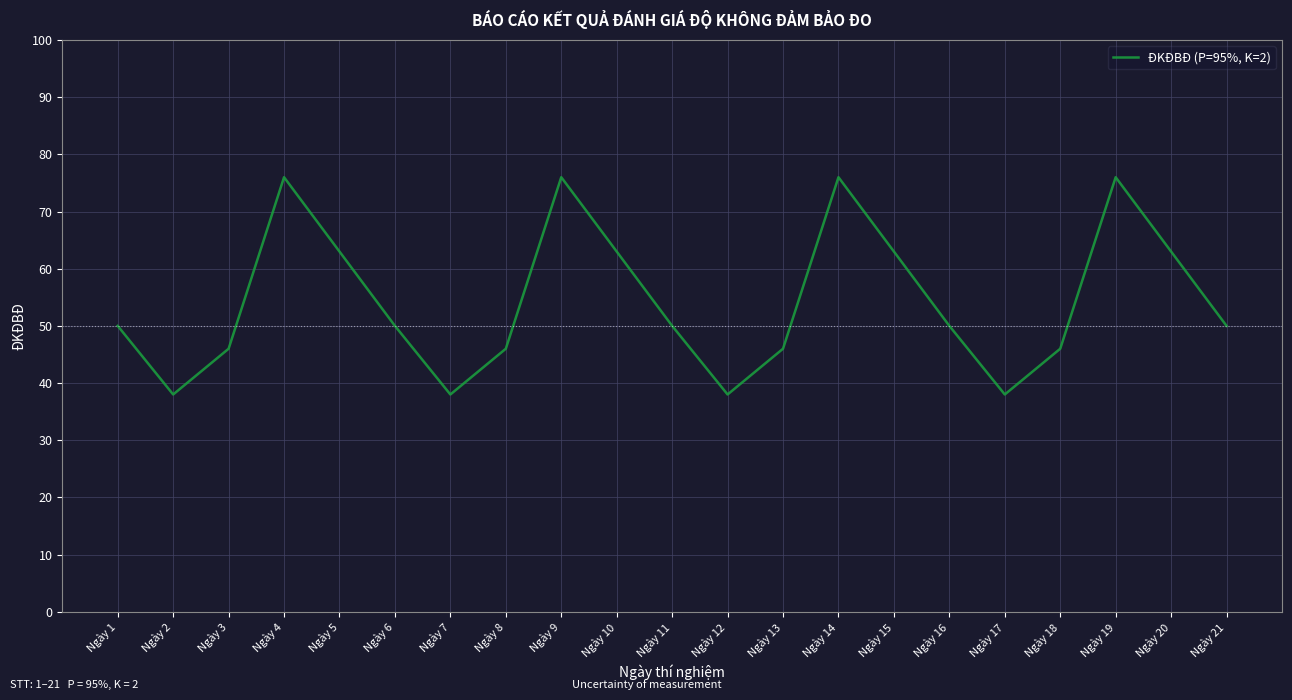

Is it true that the value at Ngày 8 is 46?

True